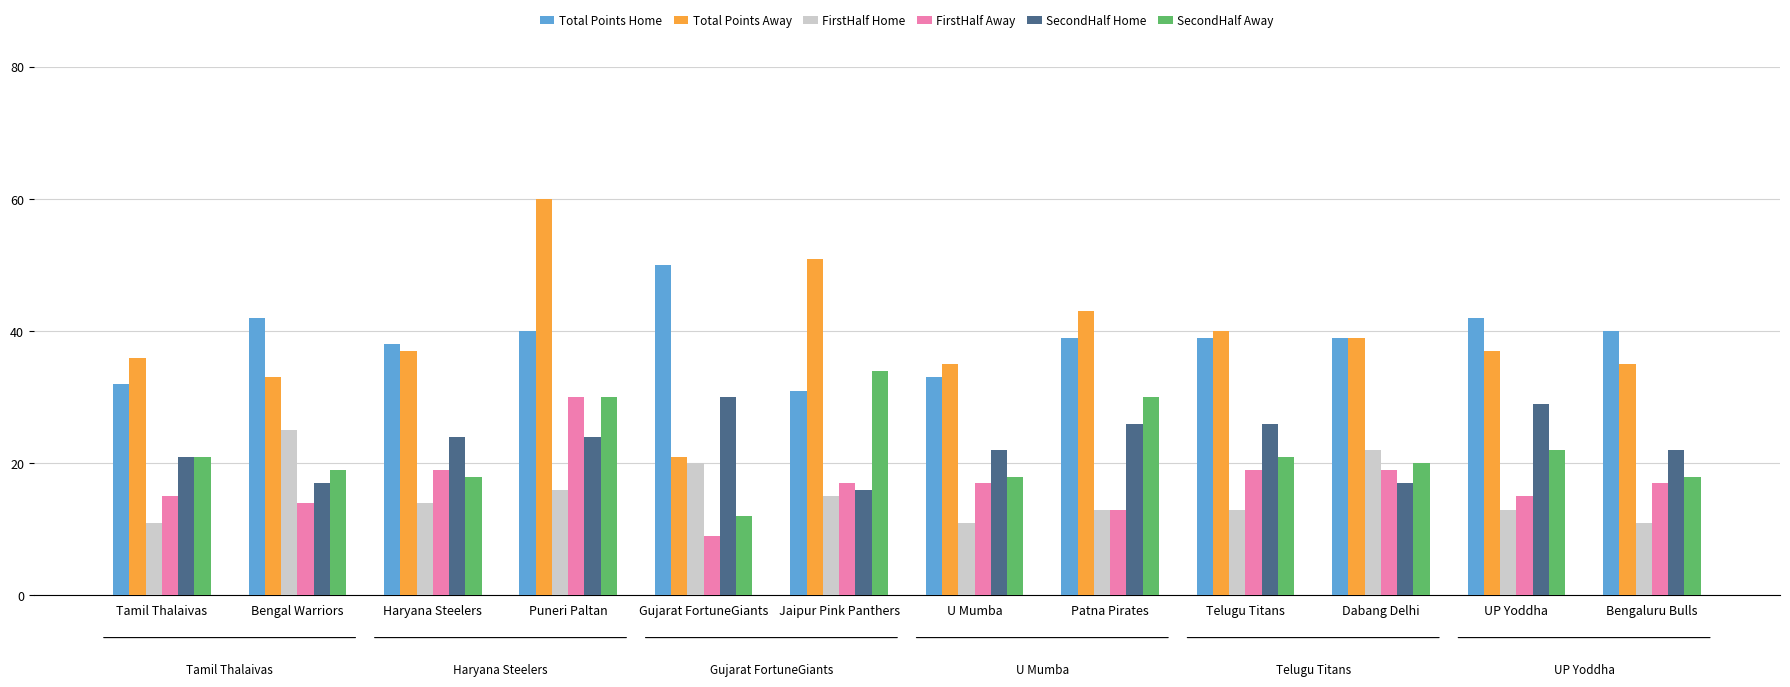

At UP Yoddha, list the series in order from largest to smallest.

Total Points Home, Total Points Away, SecondHalf Home, SecondHalf Away, FirstHalf Away, FirstHalf Home